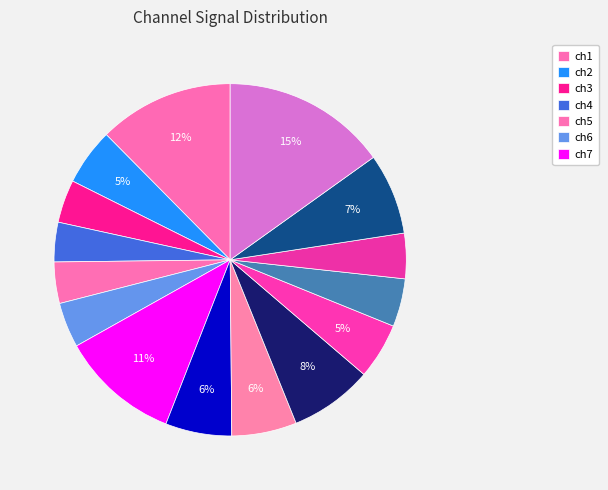

How many slices are in this pie chart?

15